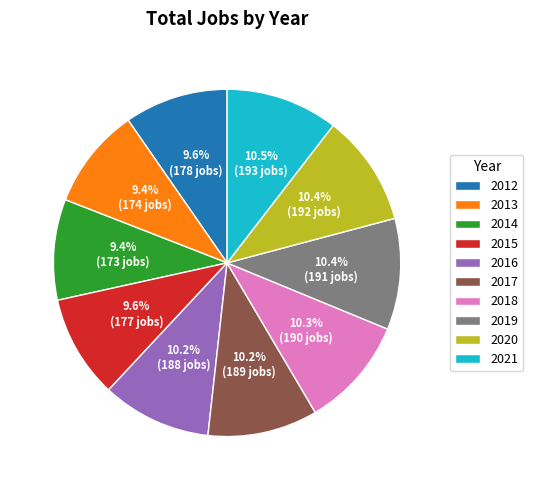

True or false: 2018 accounts for 10% of the total.

True